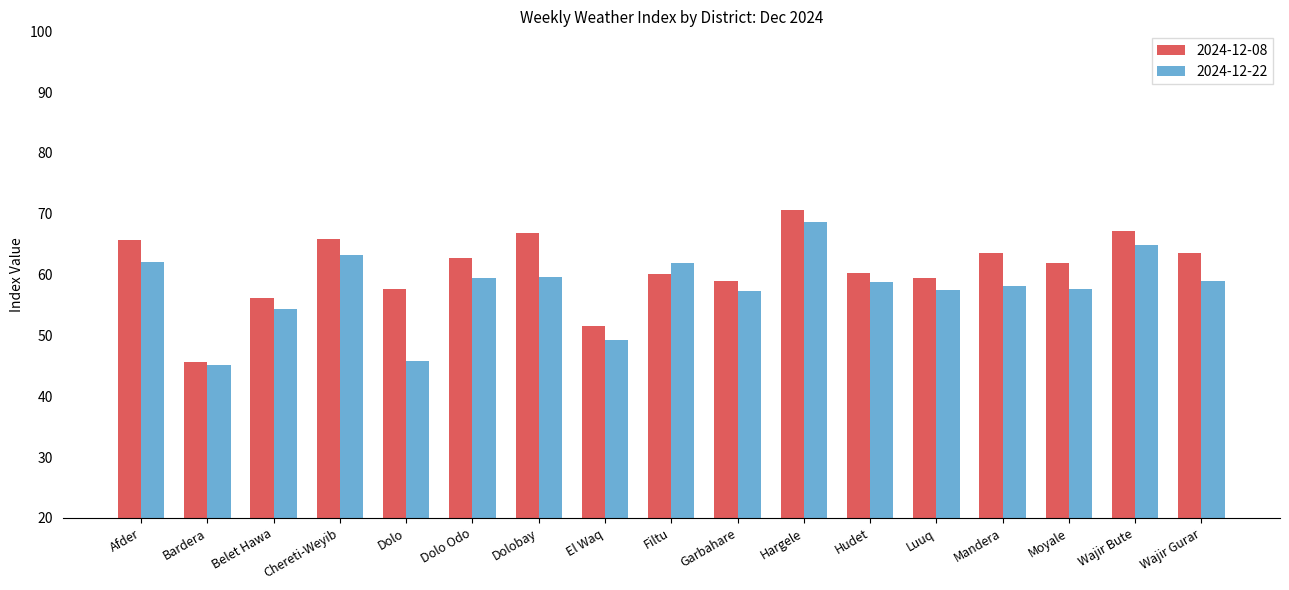

At which label does 2024-12-08 reach its minimum?

Bardera